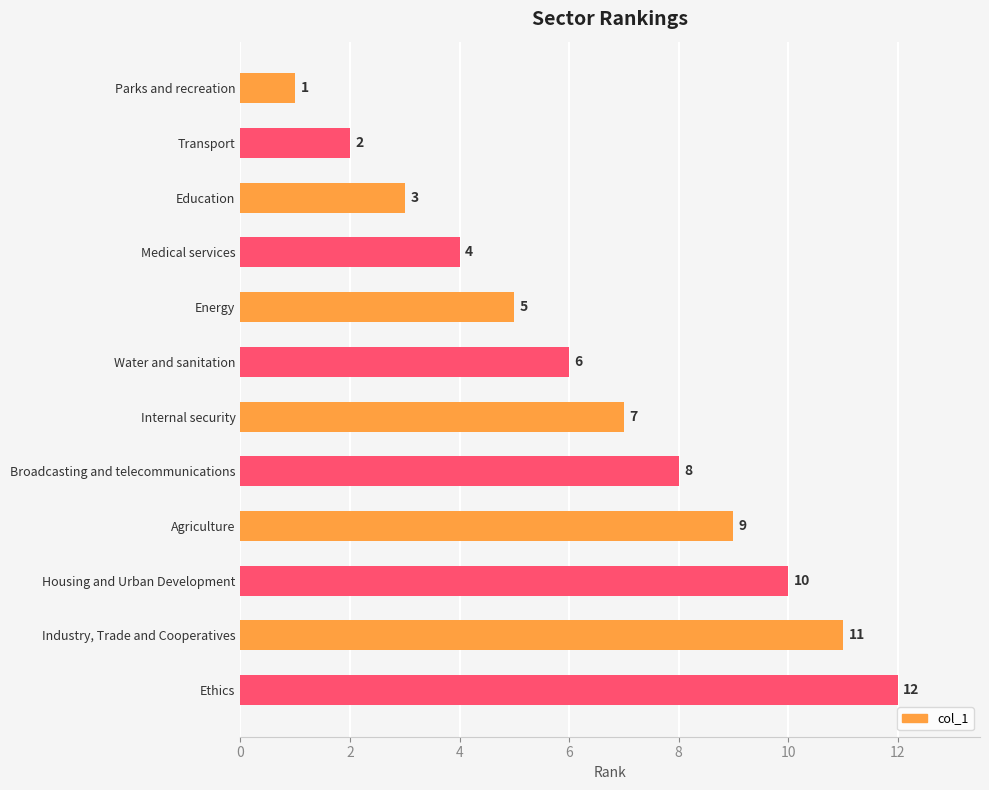

What is the maximum value shown in the chart?

12